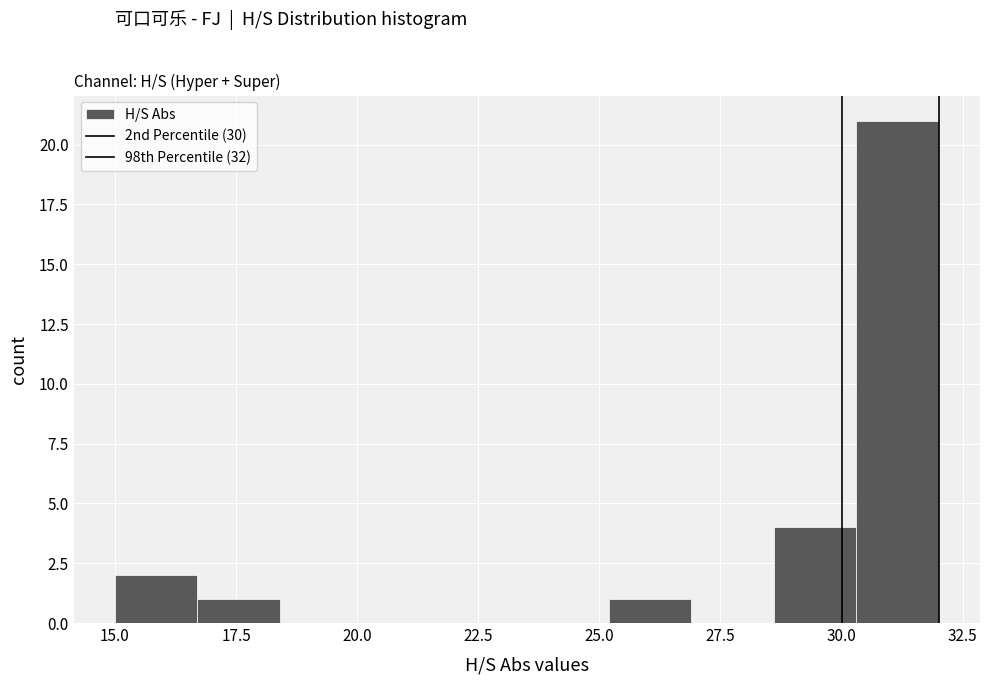

Read against the x-axis, roughly where is the centre of the tallest bar?

31.0